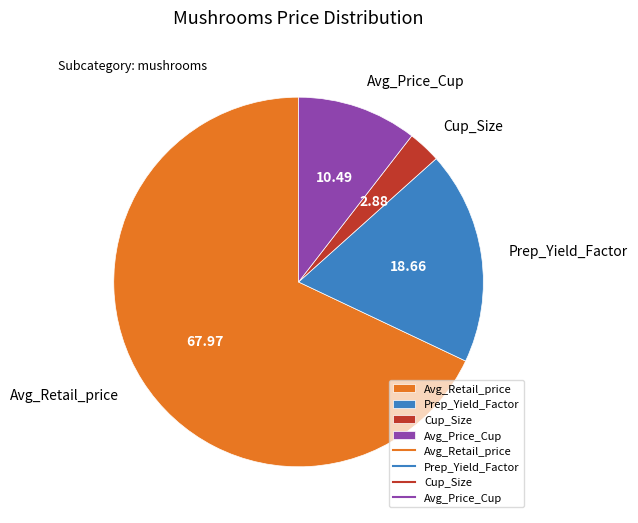

Which slice represents more than half of the pie?

Avg_Retail_price